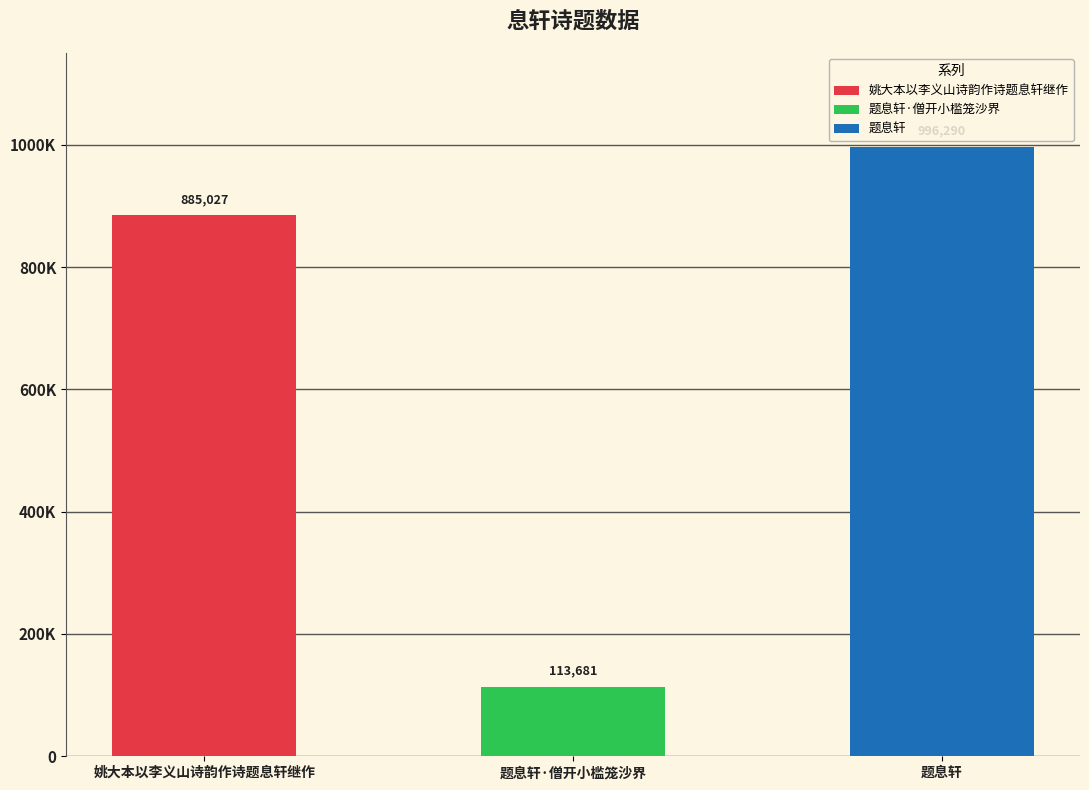

Read the value at 题息轩.

996290